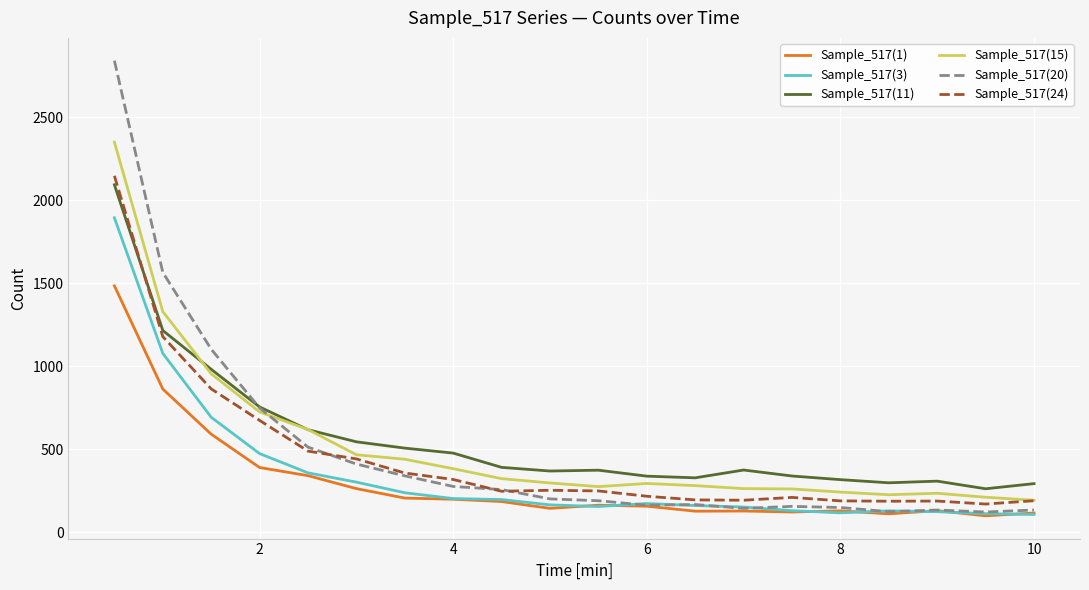

True or false: Sample_517(1) and Sample_517(15) cross at least once.

False